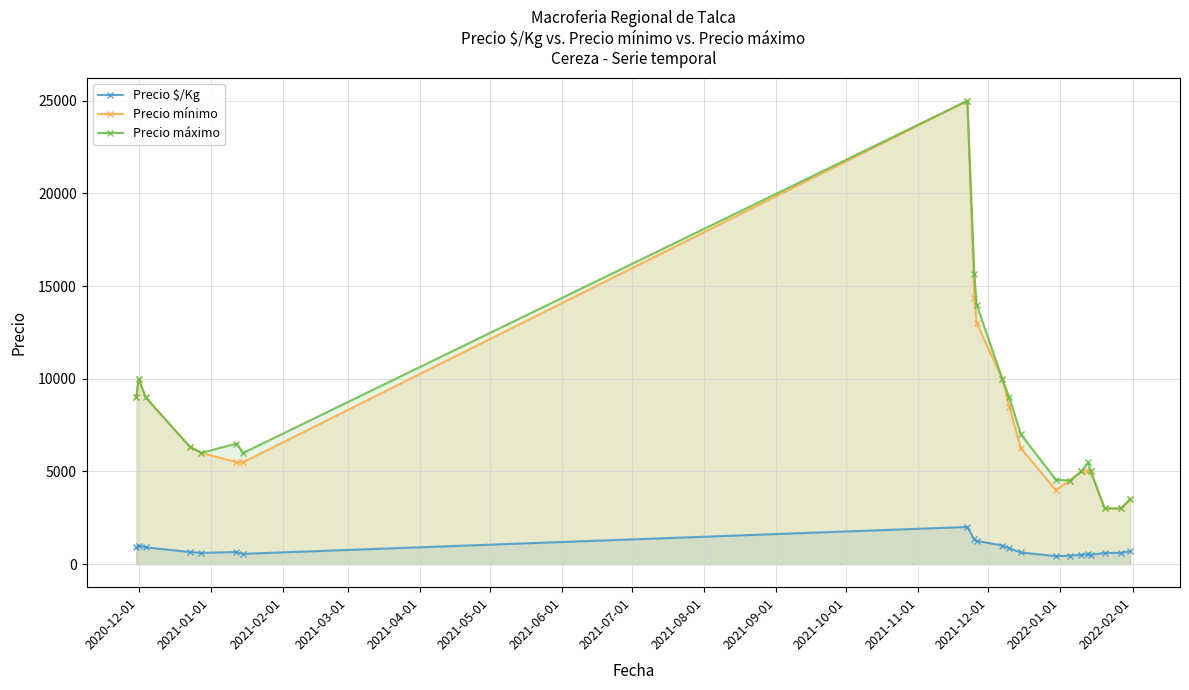

True or false: Precio mínimo and Precio máximo intersect in this chart.

False